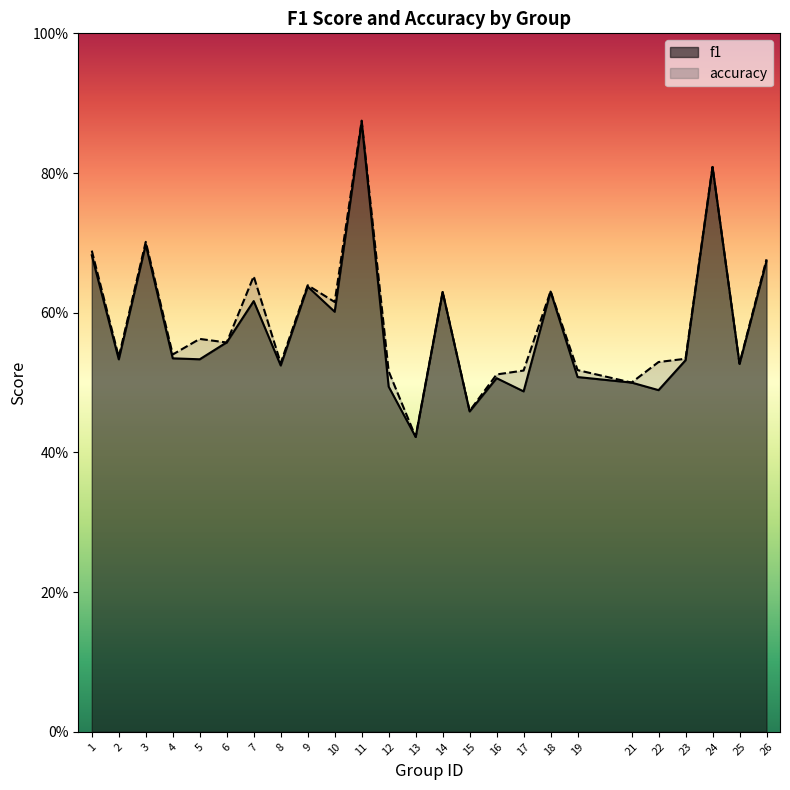

Reading right to left, list all the values displayed in this chart.

f1: 0.7	0.5	0.8	0.5	0.5	0.5	0.5	0.6	0.5	0.5	0.5	0.6	0.4	0.5	0.9	0.6	0.6	0.5	0.6	0.6	0.5	0.5	0.7	0.5	0.7
accuracy: 0.7	0.5	0.8	0.5	0.5	0.5	0.5	0.6	0.5	0.5	0.5	0.6	0.4	0.5	0.9	0.6	0.6	0.5	0.7	0.6	0.6	0.5	0.7	0.5	0.7